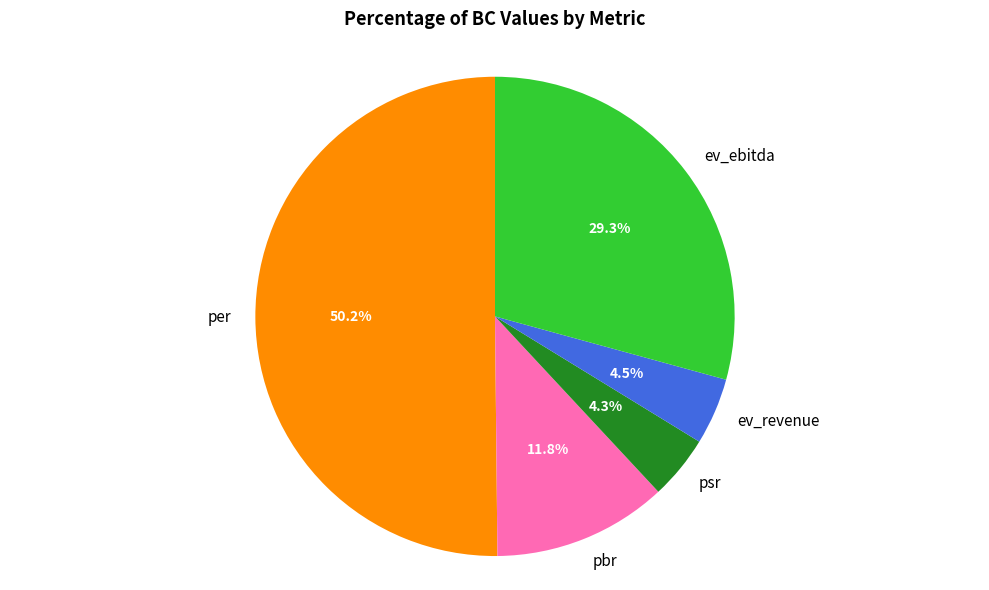

Between pbr and psr, which is larger?

pbr